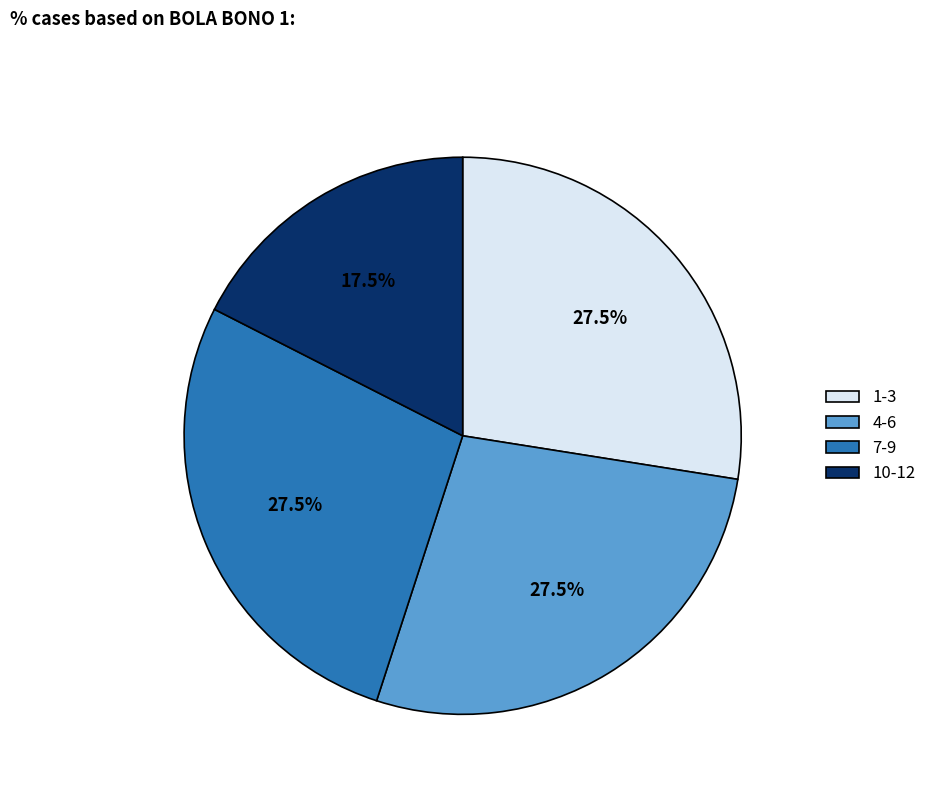

Does any single category account for the majority?

No